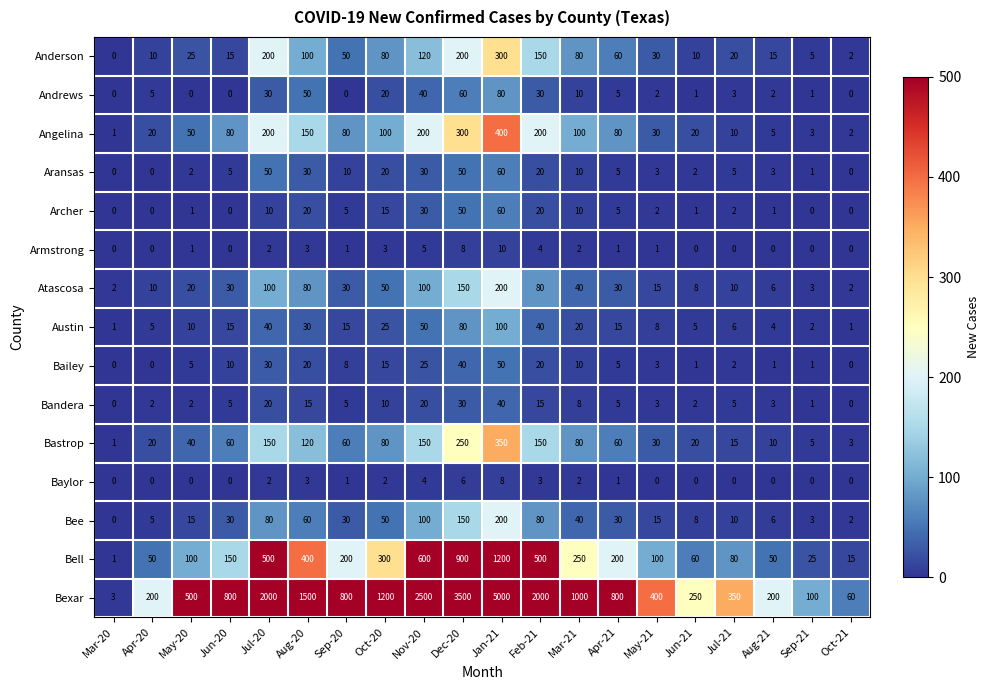

Which category has the highest value in the Aransas series?

Jan-21